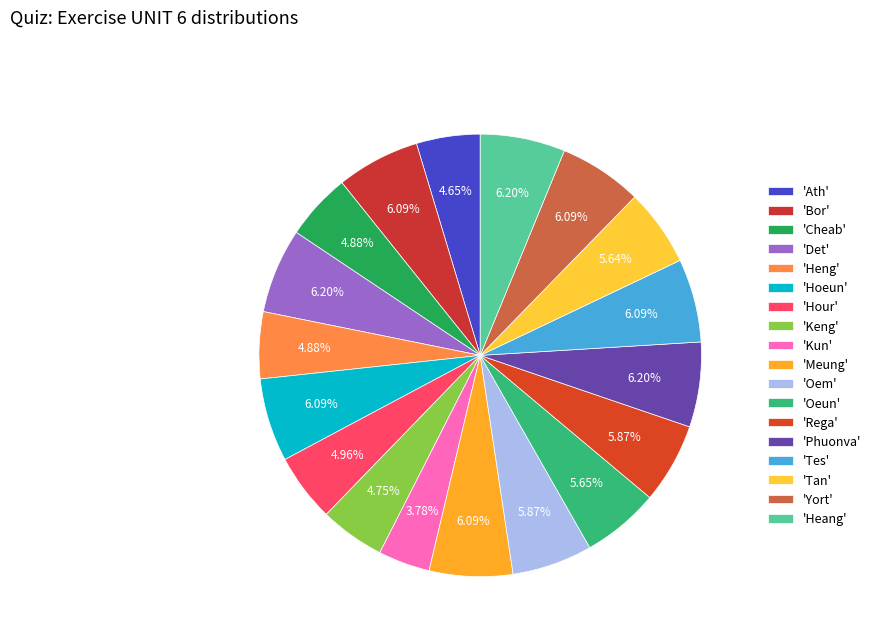

Which category has the smallest portion of the pie?

'Kun'